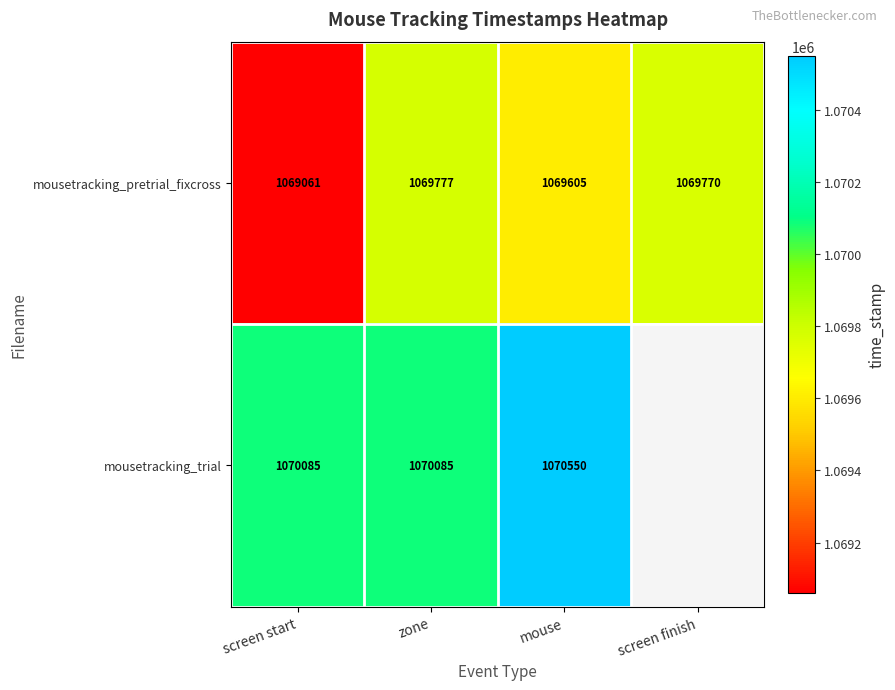

At zone, list the series in order from smallest to largest.

mousetracking_pretrial_fixcross, mousetracking_trial